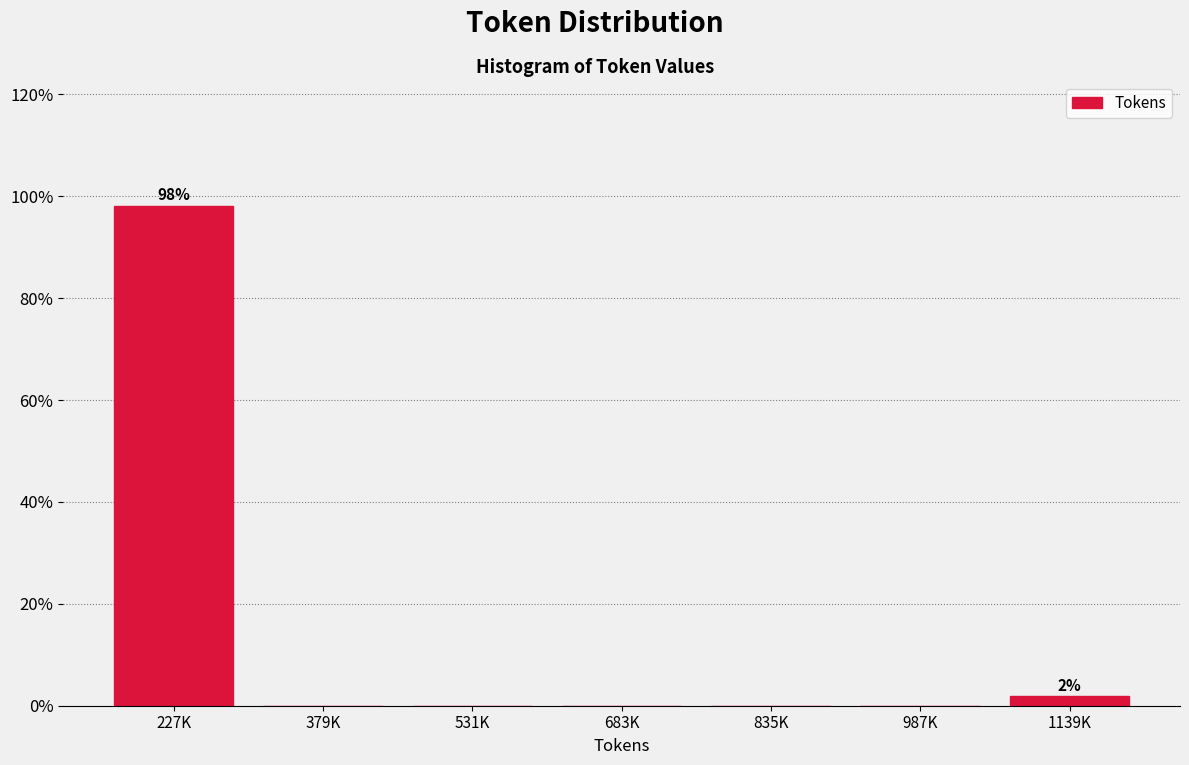

Reading left to right, what are all the values shown in this chart?

227K=98.1	379K=0.0	531K=0.0	683K=0.0	835K=0.0	987K=0.0	1139K=1.9